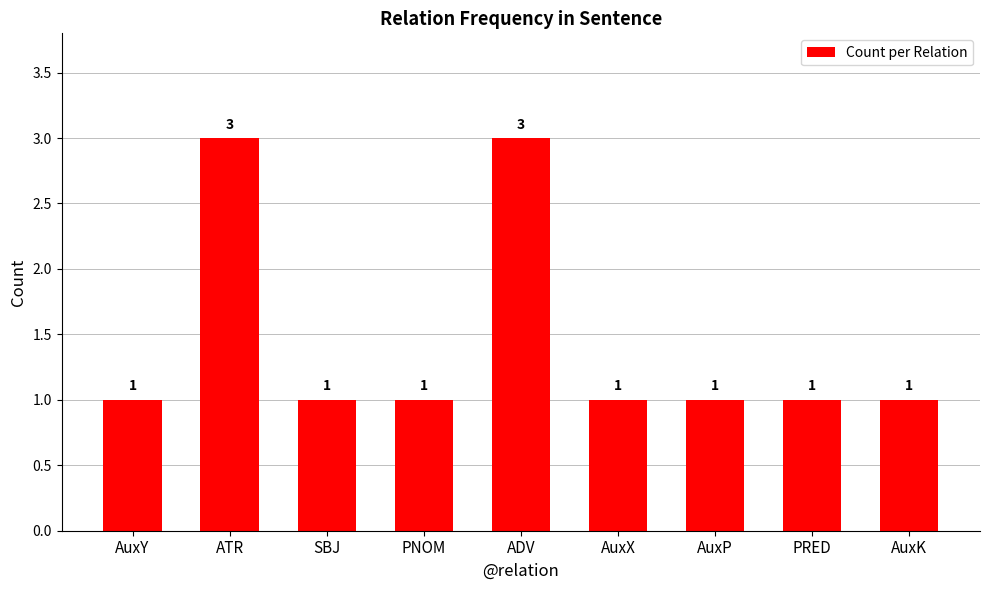

Reading left to right, transcribe all the data shown in this chart.

AuxY=1	ATR=3	SBJ=1	PNOM=1	ADV=3	AuxX=1	AuxP=1	PRED=1	AuxK=1